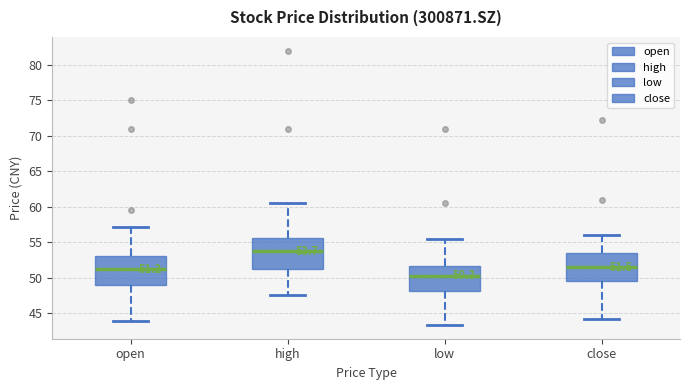

Which box has the lowest median line?

low